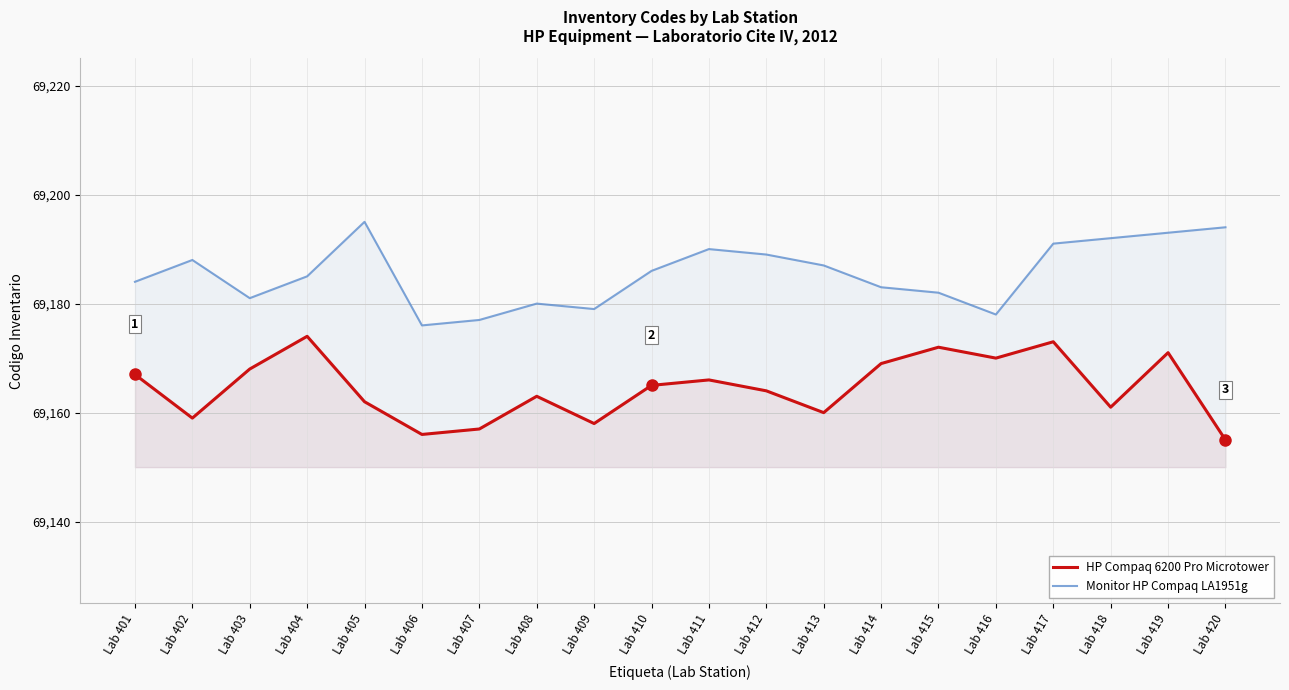

Reading right to left, extract all data points from this chart.

HP Compaq 6200 Pro Microtower: 69155	69171	69161	69173	69170	69172	69169	69160	69164	69166	69165	69158	69163	69157	69156	69162	69174	69168	69159	69167
Monitor HP Compaq LA1951g: 69194	69193	69192	69191	69178	69182	69183	69187	69189	69190	69186	69179	69180	69177	69176	69195	69185	69181	69188	69184